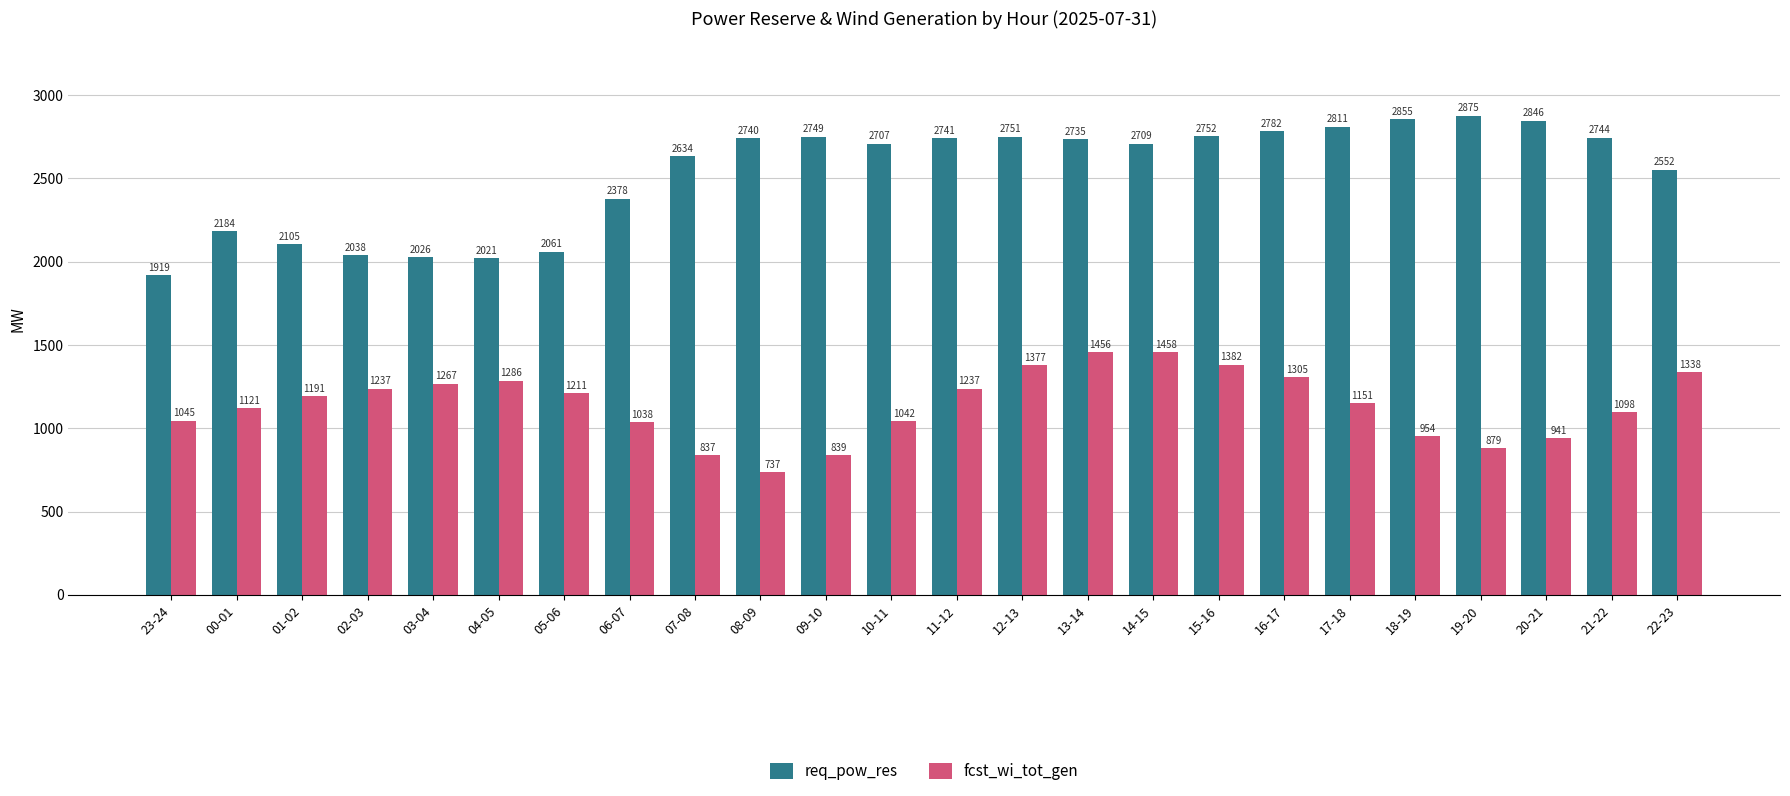

How many bars are there in total?

48